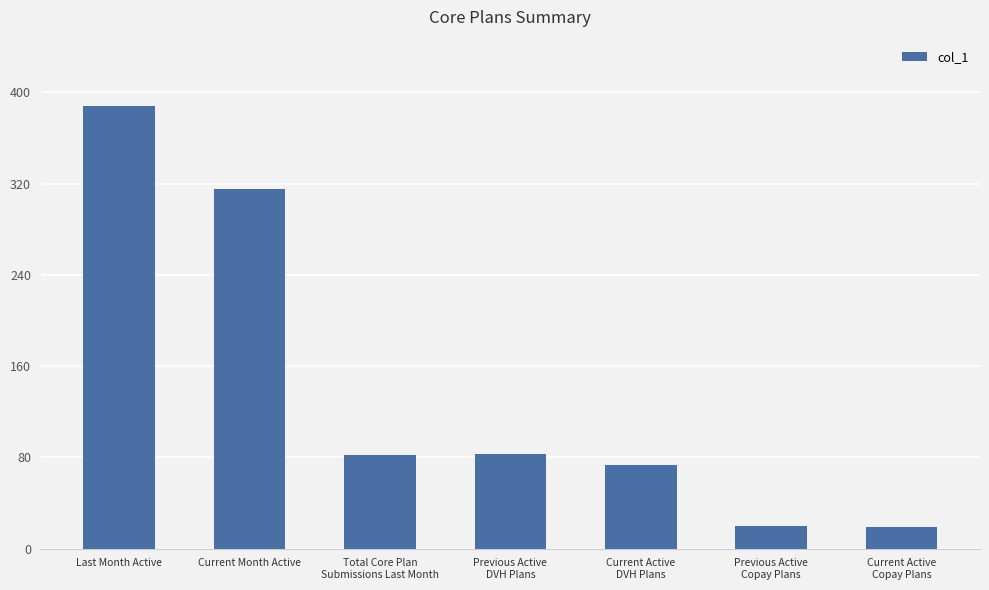

The chart shows a value of 163 at Last Month Active. True or false?

False